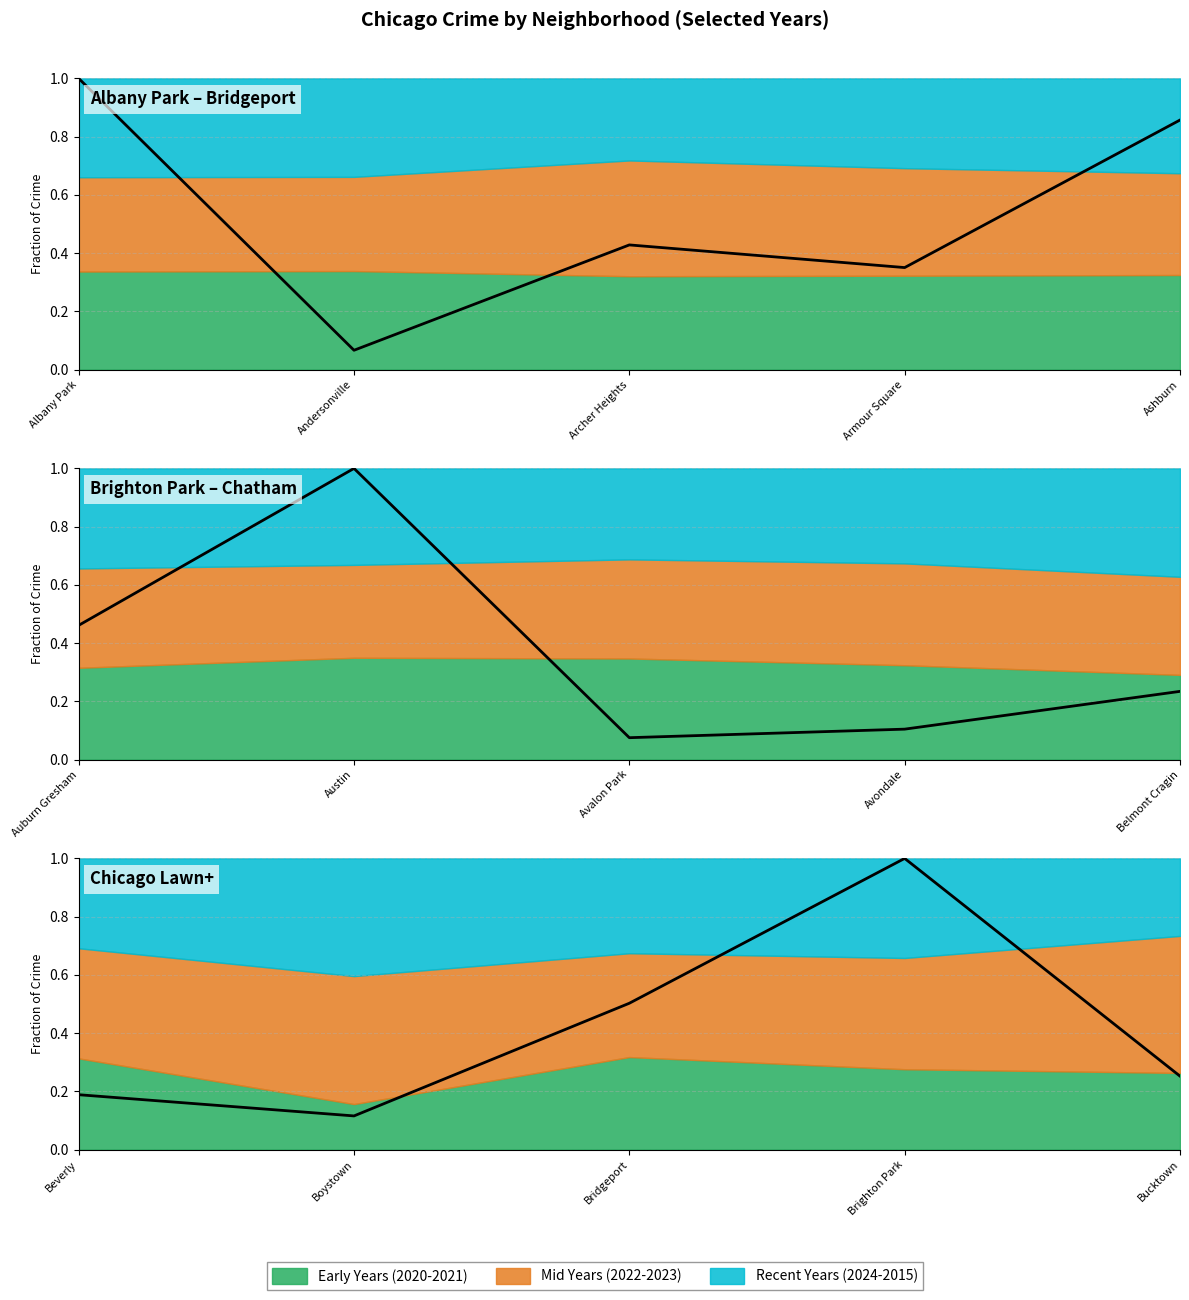

What is the minimum value shown in the chart?

0.1